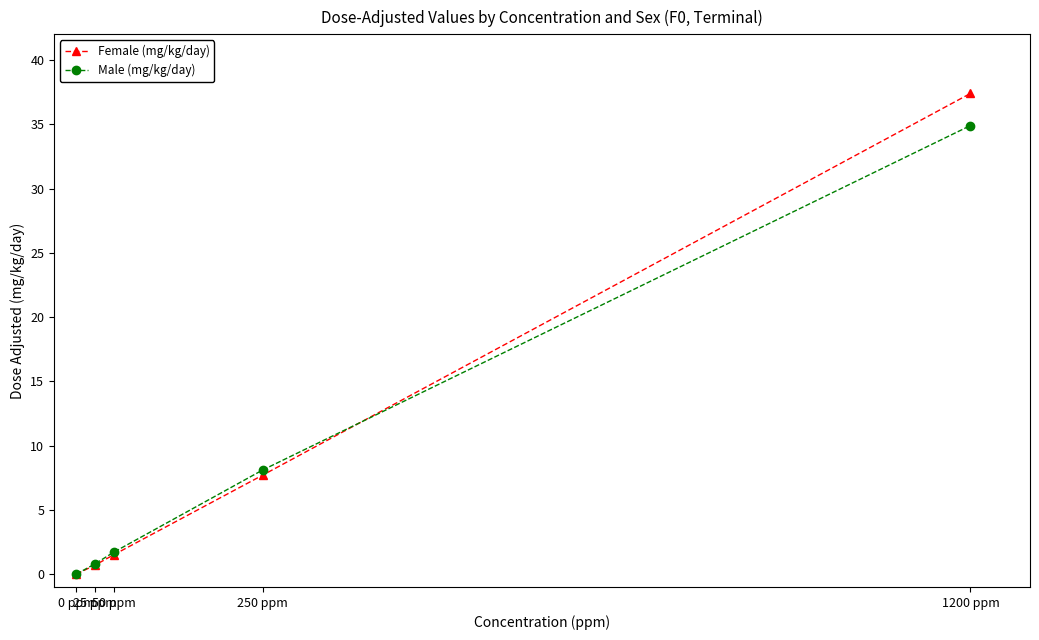

Rank the series by their maximum value, from highest to lowest.

Female (mg/kg/day), Male (mg/kg/day)